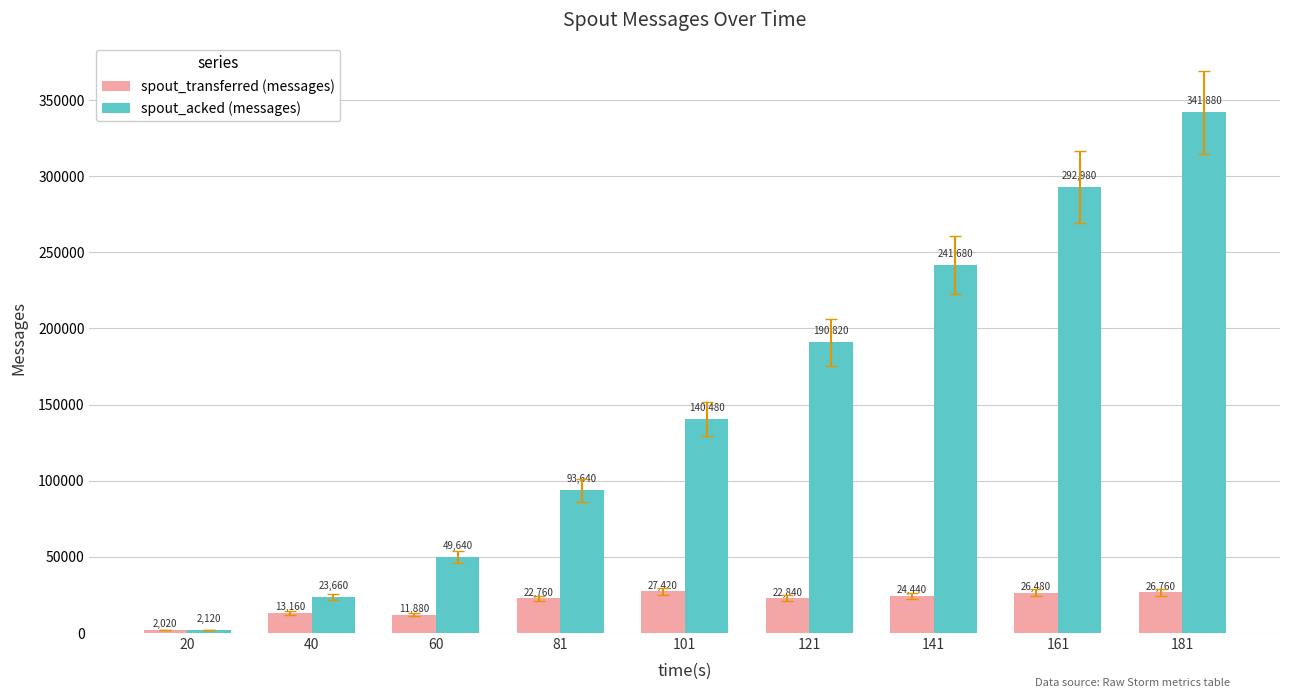

What are all the series names shown in the legend?

spout_transferred (messages), spout_acked (messages)